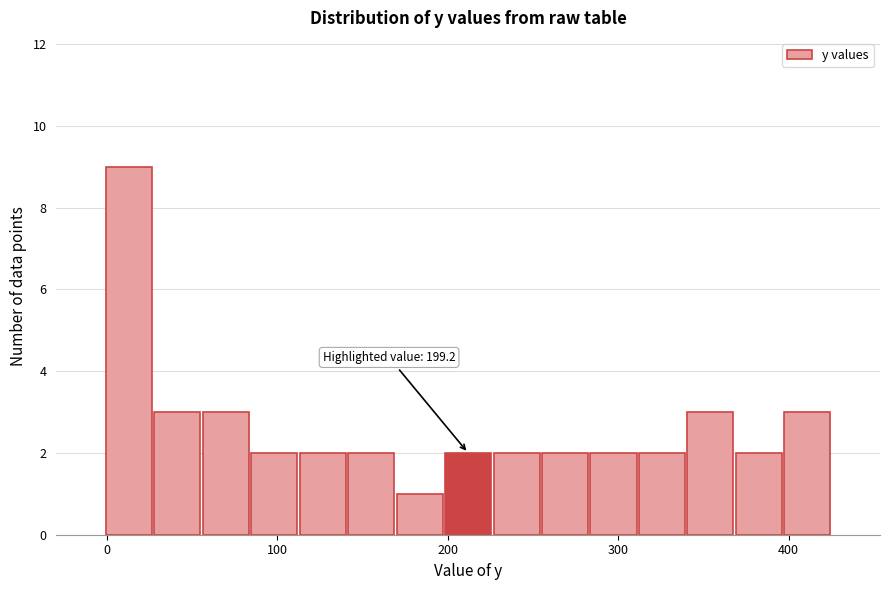

Read against the x-axis, roughly where is the centre of the tallest bar?

10